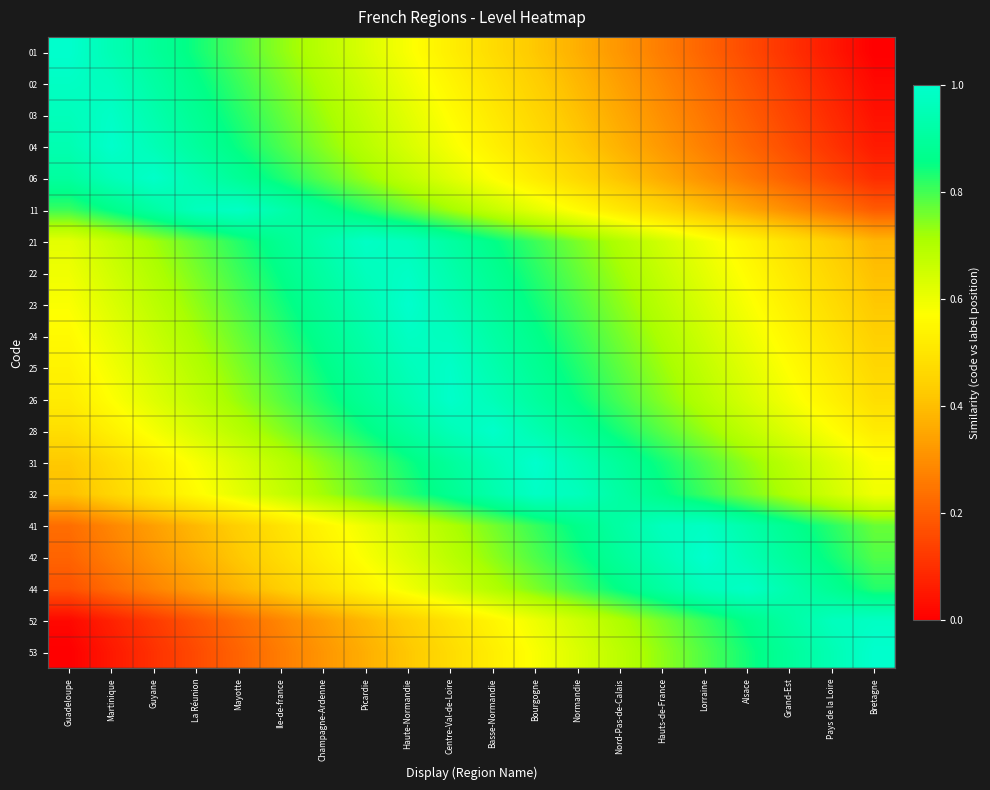

Reading left to right, list all the values displayed in this chart.

01: Guadeloupe=1.0	Martinique=0.9	Guyane=0.9	La Réunion=0.8	Mayotte=0.8	Ile-de-france=0.7	Champagne-Ardenne=0.7	Picardie=0.6	Haute-Normandie=0.6	Centre-Val-de-Loire=0.5	Basse-Normandie=0.5	Bourgogne=0.4	Normandie=0.4	Nord-Pas-de-Calais=0.3	Hauts-de-France=0.3	Lorraine=0.2	Alsace=0.2	Grand-Est=0.1	Pays de la Loire=0.1	Bretagne=0.0
02: Guadeloupe=1.0	Martinique=1.0	Guyane=0.9	La Réunion=0.9	Mayotte=0.8	Ile-de-france=0.8	Champagne-Ardenne=0.7	Picardie=0.7	Haute-Normandie=0.6	Centre-Val-de-Loire=0.5	Basse-Normandie=0.5	Bourgogne=0.4	Normandie=0.4	Nord-Pas-de-Calais=0.3	Hauts-de-France=0.3	Lorraine=0.2	Alsace=0.2	Grand-Est=0.1	Pays de la Loire=0.1	Bretagne=0.0
03: Guadeloupe=1.0	Martinique=1.0	Guyane=0.9	La Réunion=0.9	Mayotte=0.8	Ile-de-france=0.8	Champagne-Ardenne=0.7	Picardie=0.7	Haute-Normandie=0.6	Centre-Val-de-Loire=0.6	Basse-Normandie=0.5	Bourgogne=0.5	Normandie=0.4	Nord-Pas-de-Calais=0.4	Hauts-de-France=0.3	Lorraine=0.2	Alsace=0.2	Grand-Est=0.1	Pays de la Loire=0.1	Bretagne=0.0
04: Guadeloupe=0.9	Martinique=1.0	Guyane=1.0	La Réunion=0.9	Mayotte=0.8	Ile-de-france=0.8	Champagne-Ardenne=0.7	Picardie=0.7	Haute-Normandie=0.6	Centre-Val-de-Loire=0.6	Basse-Normandie=0.5	Bourgogne=0.5	Normandie=0.4	Nord-Pas-de-Calais=0.4	Hauts-de-France=0.3	Lorraine=0.3	Alsace=0.2	Grand-Est=0.2	Pays de la Loire=0.1	Bretagne=0.1
06: Guadeloupe=0.9	Martinique=1.0	Guyane=1.0	La Réunion=0.9	Mayotte=0.9	Ile-de-france=0.8	Champagne-Ardenne=0.8	Picardie=0.7	Haute-Normandie=0.7	Centre-Val-de-Loire=0.6	Basse-Normandie=0.6	Bourgogne=0.5	Normandie=0.5	Nord-Pas-de-Calais=0.4	Hauts-de-France=0.4	Lorraine=0.3	Alsace=0.3	Grand-Est=0.2	Pays de la Loire=0.1	Bretagne=0.1
11: Guadeloupe=0.8	Martinique=0.9	Guyane=0.9	La Réunion=1.0	Mayotte=1.0	Ile-de-france=0.9	Champagne-Ardenne=0.9	Picardie=0.8	Haute-Normandie=0.8	Centre-Val-de-Loire=0.7	Basse-Normandie=0.7	Bourgogne=0.6	Normandie=0.6	Nord-Pas-de-Calais=0.5	Hauts-de-France=0.5	Lorraine=0.4	Alsace=0.4	Grand-Est=0.3	Pays de la Loire=0.2	Bretagne=0.2
21: Guadeloupe=0.6	Martinique=0.7	Guyane=0.7	La Réunion=0.8	Mayotte=0.8	Ile-de-france=0.9	Champagne-Ardenne=0.9	Picardie=1.0	Haute-Normandie=1.0	Centre-Val-de-Loire=0.9	Basse-Normandie=0.9	Bourgogne=0.8	Normandie=0.8	Nord-Pas-de-Calais=0.7	Hauts-de-France=0.6	Lorraine=0.6	Alsace=0.5	Grand-Est=0.5	Pays de la Loire=0.4	Bretagne=0.4
22: Guadeloupe=0.6	Martinique=0.6	Guyane=0.7	La Réunion=0.8	Mayotte=0.8	Ile-de-france=0.9	Champagne-Ardenne=0.9	Picardie=1.0	Haute-Normandie=1.0	Centre-Val-de-Loire=0.9	Basse-Normandie=0.9	Bourgogne=0.8	Normandie=0.8	Nord-Pas-de-Calais=0.7	Hauts-de-France=0.7	Lorraine=0.6	Alsace=0.6	Grand-Est=0.5	Pays de la Loire=0.5	Bretagne=0.4
23: Guadeloupe=0.6	Martinique=0.6	Guyane=0.7	La Réunion=0.7	Mayotte=0.8	Ile-de-france=0.8	Champagne-Ardenne=0.9	Picardie=0.9	Haute-Normandie=1.0	Centre-Val-de-Loire=0.9	Basse-Normandie=0.9	Bourgogne=0.8	Normandie=0.8	Nord-Pas-de-Calais=0.7	Hauts-de-France=0.7	Lorraine=0.6	Alsace=0.6	Grand-Est=0.5	Pays de la Loire=0.5	Bretagne=0.4
24: Guadeloupe=0.6	Martinique=0.6	Guyane=0.7	La Réunion=0.7	Mayotte=0.8	Ile-de-france=0.8	Champagne-Ardenne=0.9	Picardie=0.9	Haute-Normandie=1.0	Centre-Val-de-Loire=1.0	Basse-Normandie=0.9	Bourgogne=0.9	Normandie=0.8	Nord-Pas-de-Calais=0.8	Hauts-de-France=0.7	Lorraine=0.7	Alsace=0.6	Grand-Est=0.5	Pays de la Loire=0.5	Bretagne=0.4
25: Guadeloupe=0.5	Martinique=0.6	Guyane=0.6	La Réunion=0.7	Mayotte=0.7	Ile-de-france=0.8	Champagne-Ardenne=0.9	Picardie=0.9	Haute-Normandie=1.0	Centre-Val-de-Loire=1.0	Basse-Normandie=0.9	Bourgogne=0.9	Normandie=0.8	Nord-Pas-de-Calais=0.8	Hauts-de-France=0.7	Lorraine=0.7	Alsace=0.6	Grand-Est=0.6	Pays de la Loire=0.5	Bretagne=0.5
26: Guadeloupe=0.5	Martinique=0.6	Guyane=0.6	La Réunion=0.7	Mayotte=0.7	Ile-de-france=0.8	Champagne-Ardenne=0.8	Picardie=0.9	Haute-Normandie=0.9	Centre-Val-de-Loire=1.0	Basse-Normandie=1.0	Bourgogne=0.9	Normandie=0.8	Nord-Pas-de-Calais=0.8	Hauts-de-France=0.7	Lorraine=0.7	Alsace=0.6	Grand-Est=0.6	Pays de la Loire=0.5	Bretagne=0.5
28: Guadeloupe=0.5	Martinique=0.5	Guyane=0.6	La Réunion=0.6	Mayotte=0.7	Ile-de-france=0.7	Champagne-Ardenne=0.8	Picardie=0.8	Haute-Normandie=0.9	Centre-Val-de-Loire=1.0	Basse-Normandie=1.0	Bourgogne=0.9	Normandie=0.9	Nord-Pas-de-Calais=0.8	Hauts-de-France=0.8	Lorraine=0.7	Alsace=0.7	Grand-Est=0.6	Pays de la Loire=0.6	Bretagne=0.5
31: Guadeloupe=0.4	Martinique=0.5	Guyane=0.5	La Réunion=0.6	Mayotte=0.6	Ile-de-france=0.7	Champagne-Ardenne=0.7	Picardie=0.8	Haute-Normandie=0.8	Centre-Val-de-Loire=0.9	Basse-Normandie=0.9	Bourgogne=1.0	Normandie=0.9	Nord-Pas-de-Calais=0.9	Hauts-de-France=0.8	Lorraine=0.8	Alsace=0.7	Grand-Est=0.7	Pays de la Loire=0.6	Bretagne=0.6
32: Guadeloupe=0.4	Martinique=0.5	Guyane=0.5	La Réunion=0.6	Mayotte=0.6	Ile-de-france=0.7	Champagne-Ardenne=0.7	Picardie=0.8	Haute-Normandie=0.8	Centre-Val-de-Loire=0.9	Basse-Normandie=0.9	Bourgogne=1.0	Normandie=1.0	Nord-Pas-de-Calais=0.9	Hauts-de-France=0.9	Lorraine=0.8	Alsace=0.8	Grand-Est=0.7	Pays de la Loire=0.6	Bretagne=0.6
41: Guadeloupe=0.2	Martinique=0.3	Guyane=0.3	La Réunion=0.4	Mayotte=0.4	Ile-de-france=0.5	Champagne-Ardenne=0.5	Picardie=0.6	Haute-Normandie=0.7	Centre-Val-de-Loire=0.7	Basse-Normandie=0.8	Bourgogne=0.8	Normandie=0.9	Nord-Pas-de-Calais=0.9	Hauts-de-France=1.0	Lorraine=1.0	Alsace=0.9	Grand-Est=0.9	Pays de la Loire=0.8	Bretagne=0.8
42: Guadeloupe=0.2	Martinique=0.3	Guyane=0.3	La Réunion=0.4	Mayotte=0.4	Ile-de-france=0.5	Champagne-Ardenne=0.5	Picardie=0.6	Haute-Normandie=0.6	Centre-Val-de-Loire=0.7	Basse-Normandie=0.7	Bourgogne=0.8	Normandie=0.8	Nord-Pas-de-Calais=0.9	Hauts-de-France=0.9	Lorraine=1.0	Alsace=0.9	Grand-Est=0.9	Pays de la Loire=0.8	Bretagne=0.8
44: Guadeloupe=0.2	Martinique=0.2	Guyane=0.3	La Réunion=0.3	Mayotte=0.4	Ile-de-france=0.4	Champagne-Ardenne=0.5	Picardie=0.5	Haute-Normandie=0.6	Centre-Val-de-Loire=0.6	Basse-Normandie=0.7	Bourgogne=0.8	Normandie=0.8	Nord-Pas-de-Calais=0.9	Hauts-de-France=0.9	Lorraine=1.0	Alsace=1.0	Grand-Est=0.9	Pays de la Loire=0.9	Bretagne=0.8
52: Guadeloupe=0.0	Martinique=0.1	Guyane=0.1	La Réunion=0.2	Mayotte=0.2	Ile-de-france=0.3	Champagne-Ardenne=0.3	Picardie=0.4	Haute-Normandie=0.4	Centre-Val-de-Loire=0.5	Basse-Normandie=0.5	Bourgogne=0.6	Normandie=0.7	Nord-Pas-de-Calais=0.7	Hauts-de-France=0.8	Lorraine=0.8	Alsace=0.9	Grand-Est=0.9	Pays de la Loire=1.0	Bretagne=1.0
53: Guadeloupe=0.0	Martinique=0.1	Guyane=0.1	La Réunion=0.2	Mayotte=0.2	Ile-de-france=0.3	Champagne-Ardenne=0.3	Picardie=0.4	Haute-Normandie=0.4	Centre-Val-de-Loire=0.5	Basse-Normandie=0.5	Bourgogne=0.6	Normandie=0.6	Nord-Pas-de-Calais=0.7	Hauts-de-France=0.7	Lorraine=0.8	Alsace=0.8	Grand-Est=0.9	Pays de la Loire=0.9	Bretagne=1.0